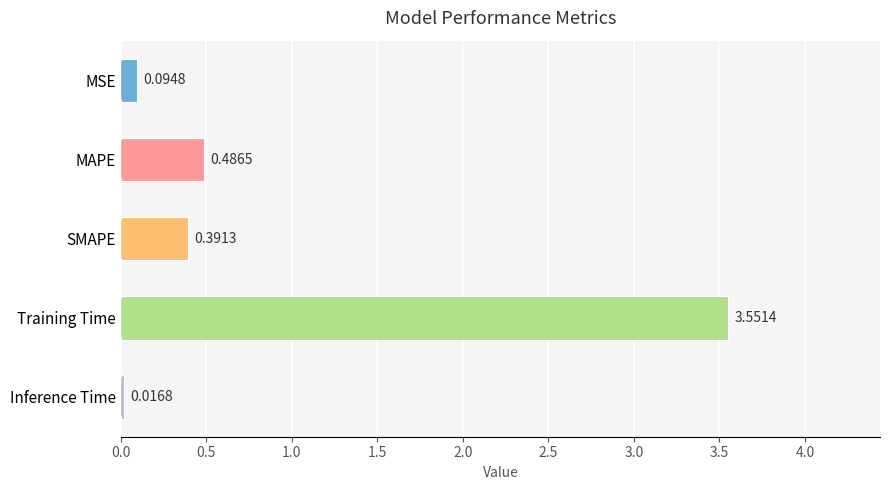

Rank the categories by value from lowest to highest.

Inference Time, MSE, SMAPE, MAPE, Training Time